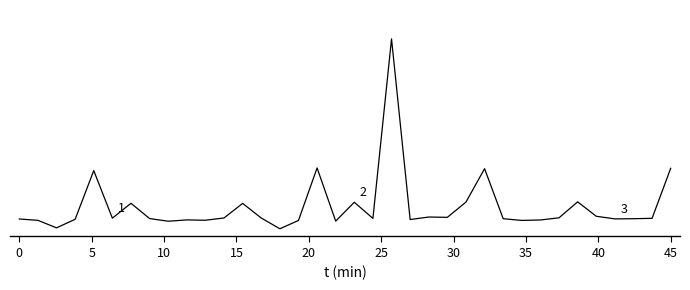

Does the chart display data point markers on the line(s)?

No